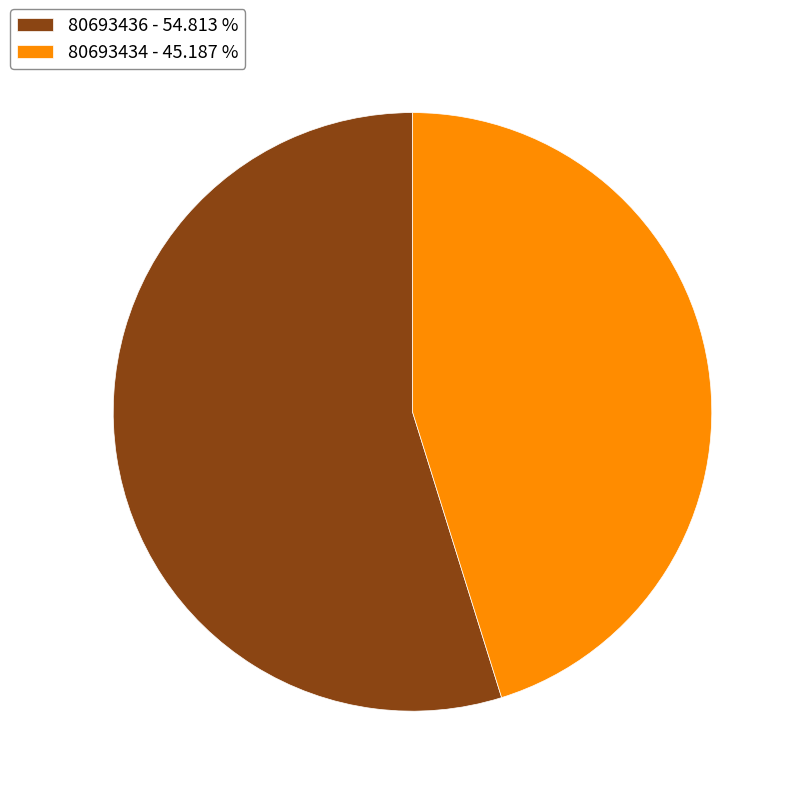

Do 80693436 and 80693434 together represent more than half of the pie?

Yes